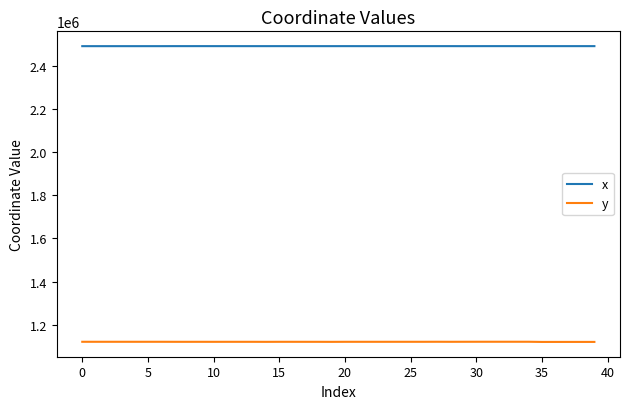

Which series has the widest spread of values?

y